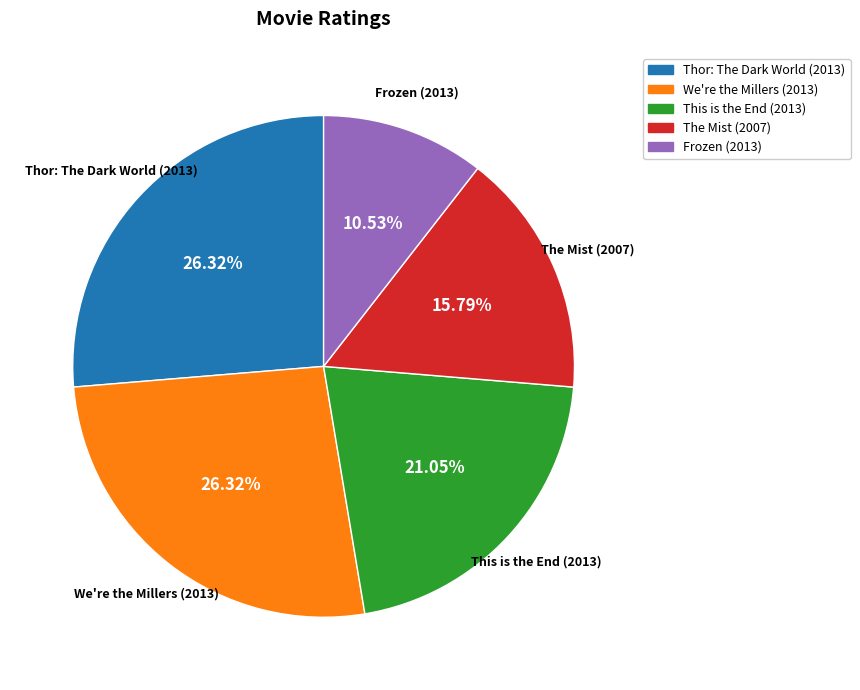

True or false: We're the Millers (2013) accounts for 14% of the total.

False